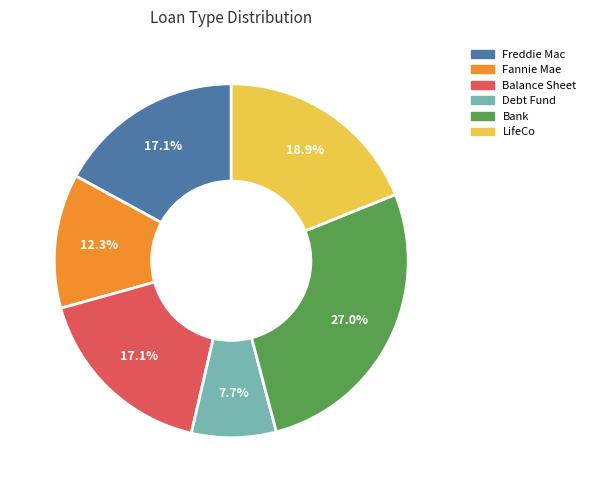

To the nearest percent, what portion does Debt Fund represent?

8%